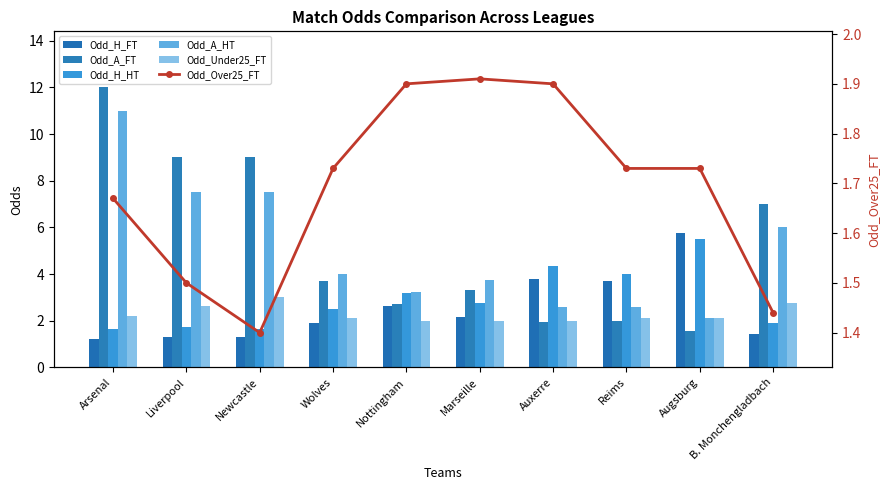

Reading right to left, what are all the values shown in this chart?

Odd_H_FT: B. Monchengladbach=1.4	Augsburg=5.8	Reims=3.7	Auxerre=3.8	Marseille=2.1	Nottingham=2.6	Wolves=1.9	Newcastle=1.3	Liverpool=1.3	Arsenal=1.2
Odd_A_FT: B. Monchengladbach=7.0	Augsburg=1.6	Reims=2.0	Auxerre=1.9	Marseille=3.3	Nottingham=2.7	Wolves=3.7	Newcastle=9.0	Liverpool=9.0	Arsenal=12.0
Odd_H_HT: B. Monchengladbach=1.9	Augsburg=5.5	Reims=4.0	Auxerre=4.3	Marseille=2.8	Nottingham=3.2	Wolves=2.5	Newcastle=1.7	Liverpool=1.7	Arsenal=1.7
Odd_A_HT: B. Monchengladbach=6.0	Augsburg=2.1	Reims=2.6	Auxerre=2.6	Marseille=3.8	Nottingham=3.2	Wolves=4.0	Newcastle=7.5	Liverpool=7.5	Arsenal=11.0
Odd_Under25_FT: B. Monchengladbach=2.8	Augsburg=2.1	Reims=2.1	Auxerre=2.0	Marseille=2.0	Nottingham=2.0	Wolves=2.1	Newcastle=3.0	Liverpool=2.6	Arsenal=2.2
Odd_Over25_FT: B. Monchengladbach=1.4	Augsburg=1.7	Reims=1.7	Auxerre=1.9	Marseille=1.9	Nottingham=1.9	Wolves=1.7	Newcastle=1.4	Liverpool=1.5	Arsenal=1.7